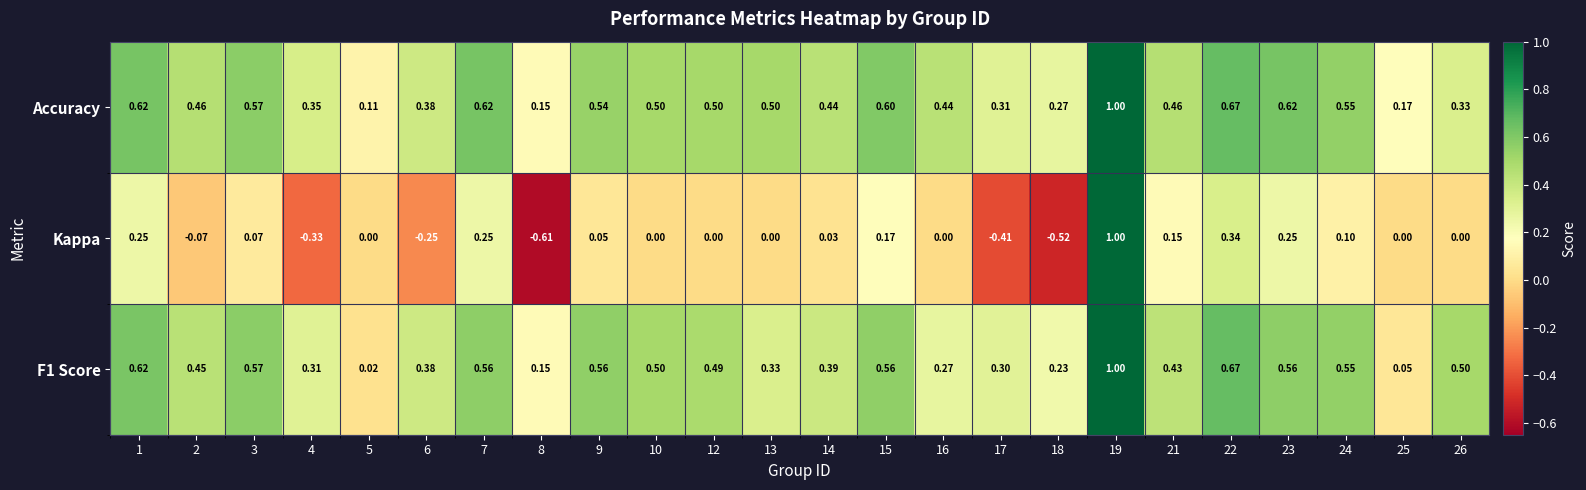

Which series has the largest range (max minus min)?

Kappa